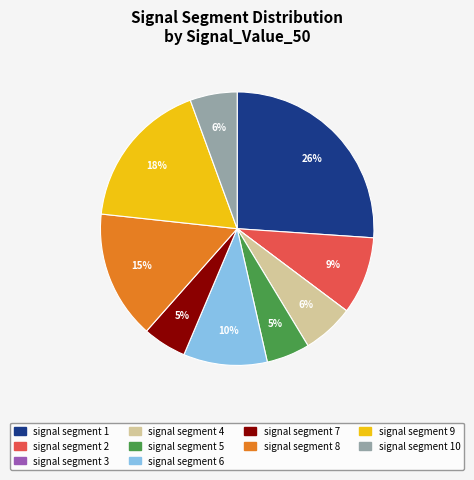

Is the sum of signal segment 9 and signal segment 5 greater than half?

No